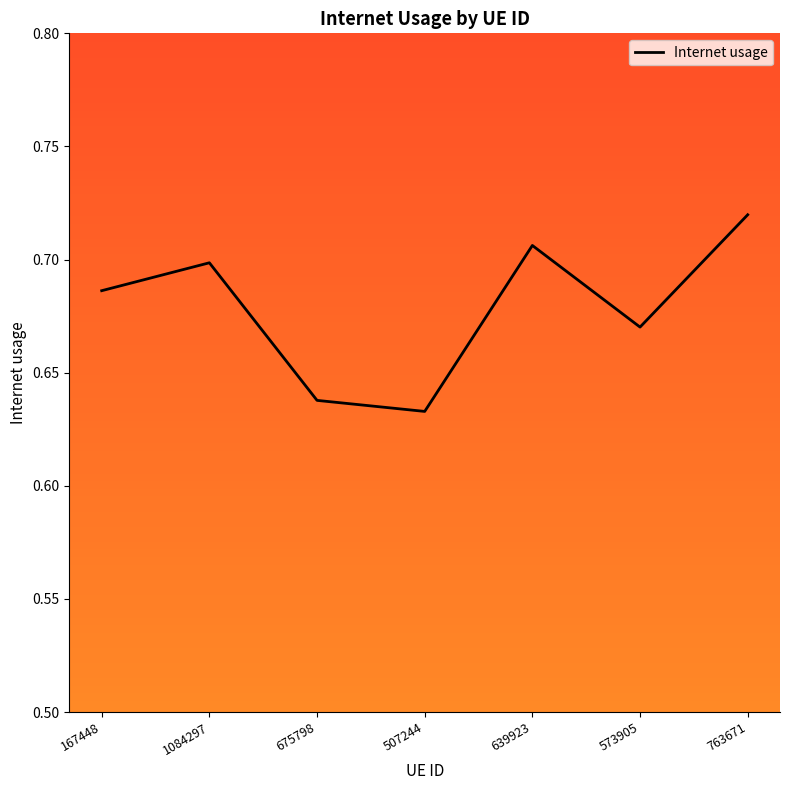

List the labels in order of value, largest first.

763671, 639923, 1084297, 167448, 573905, 675798, 507244